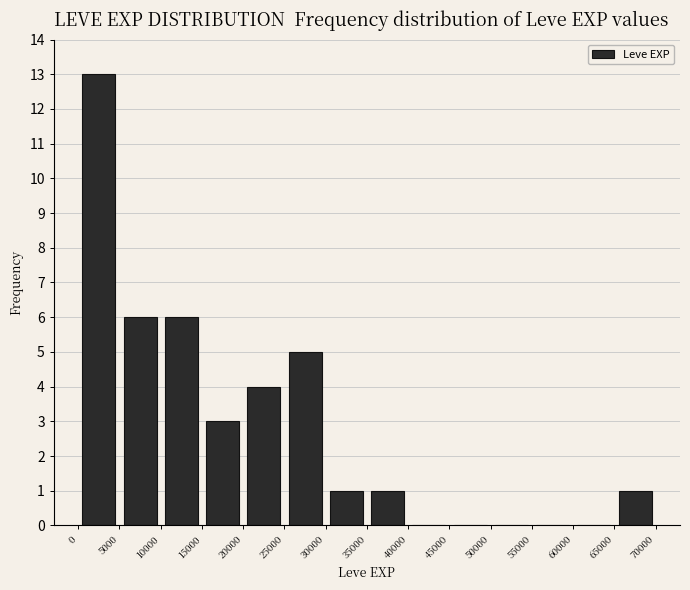

Reading left to right, list every bar in this chart as the range it spans on the x-axis followed by its height. The values are not printed on the chart, so give them approximately, as read against the axis.

0 to 5000: 13
5000 to 10000: 6
10000 to 15000: 6
15000 to 20000: 3
20000 to 25000: 4
25000 to 30000: 5
30000 to 35000: 1
35000 to 40000: 1
40000 to 45000: 0
45000 to 50000: 0
50000 to 55000: 0
55000 to 60000: 0
60000 to 65000: 0
65000 to 70000: 1